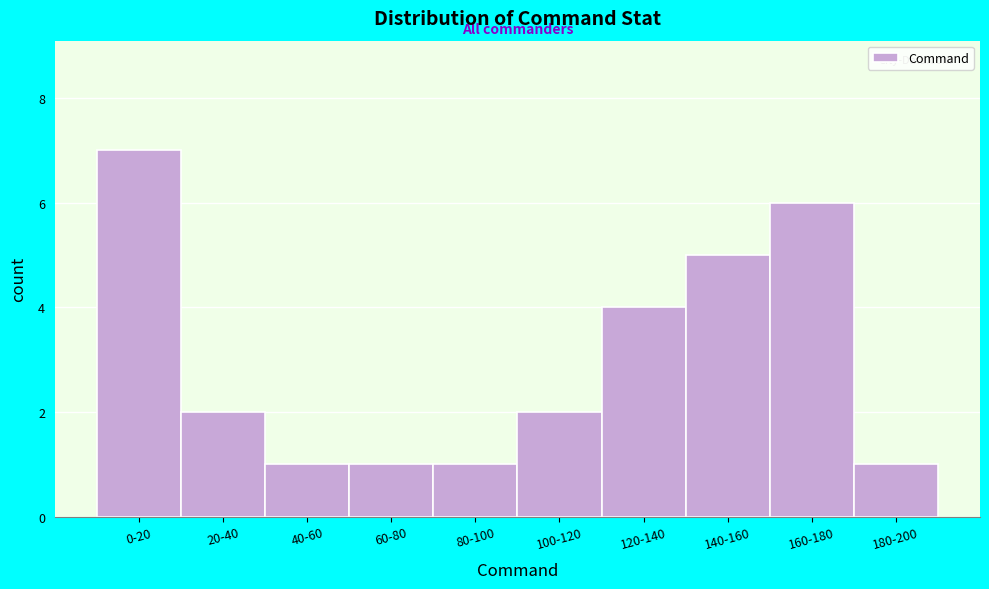

Reading left to right, list all the values displayed in this chart.

7	2	1	1	1	2	4	5	6	1